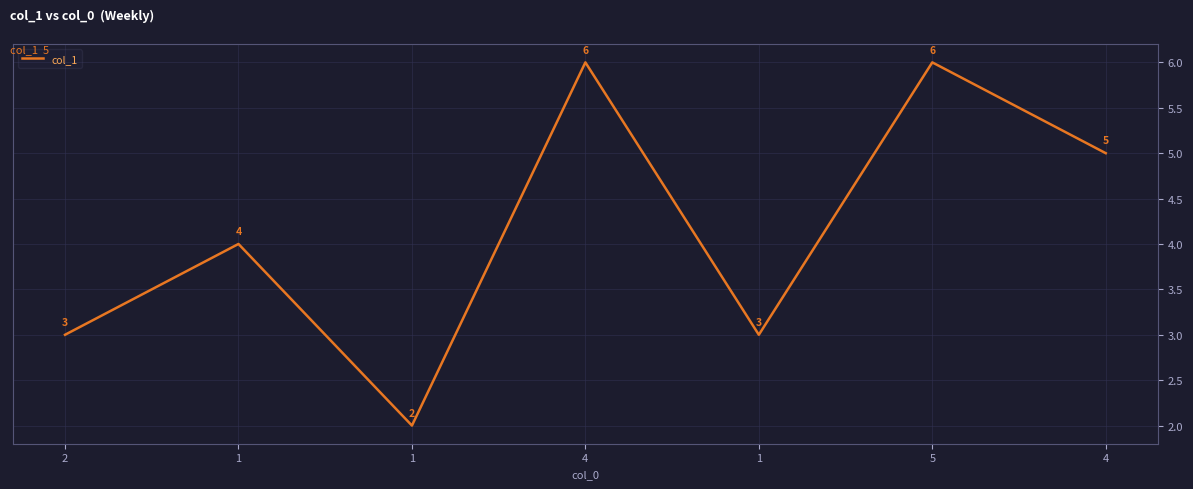

At which label is the value closest to 4?

1